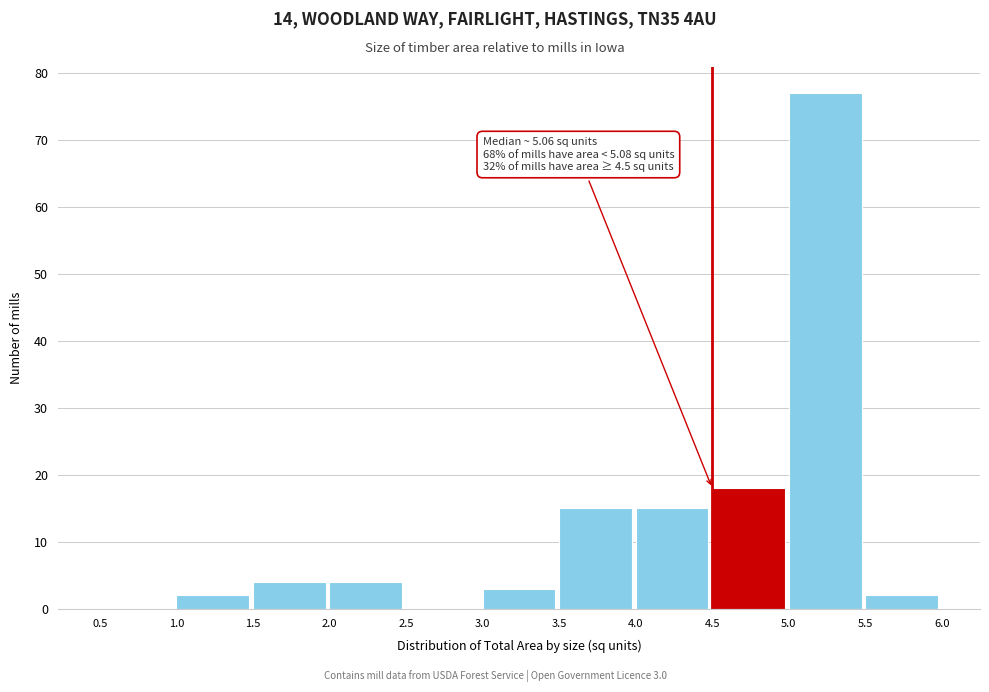

Over which range of the x-axis is the bar tallest?

5.0 to 5.5